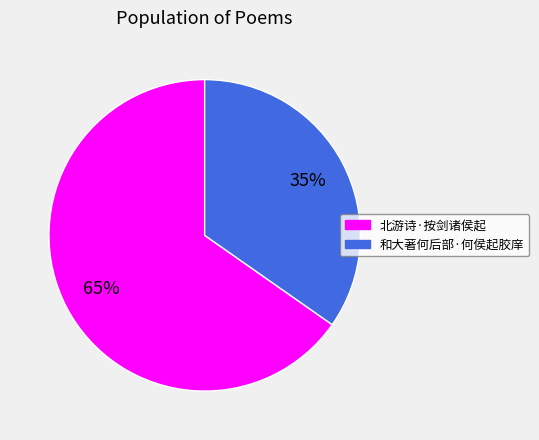

To the nearest percent, what is the combined percentage of 北游诗·按剑诸侯起 and 和大著何后部·何侯起胶庠?

100%